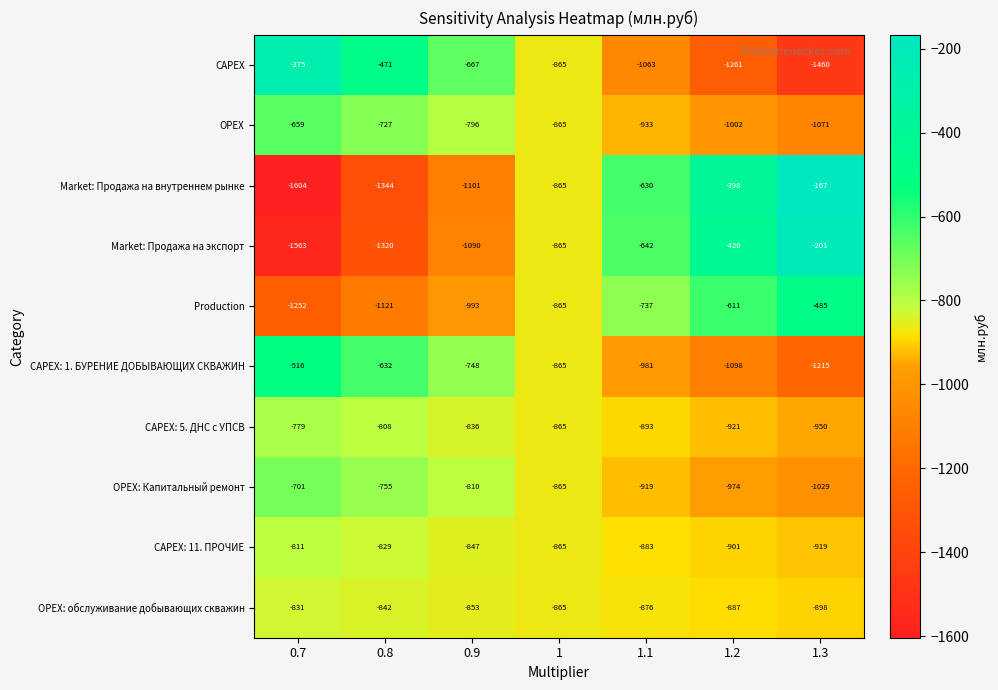

The CAPEX: 5. ДНС с УПСВ series shows -779 at 0.7. True or false?

True